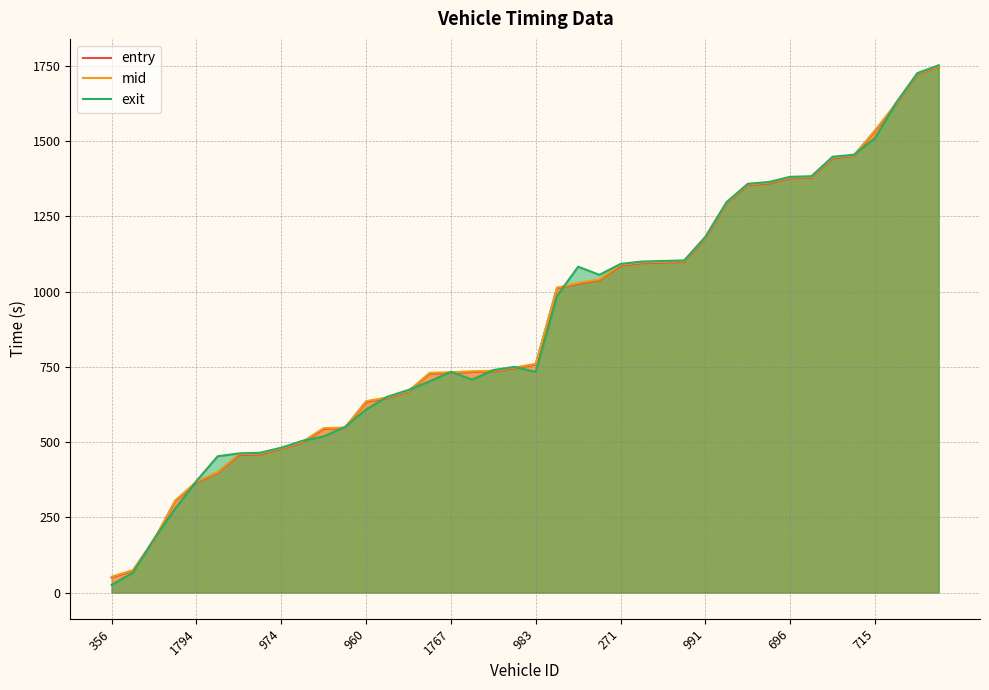

What is the label of the 10th point from the right?

30